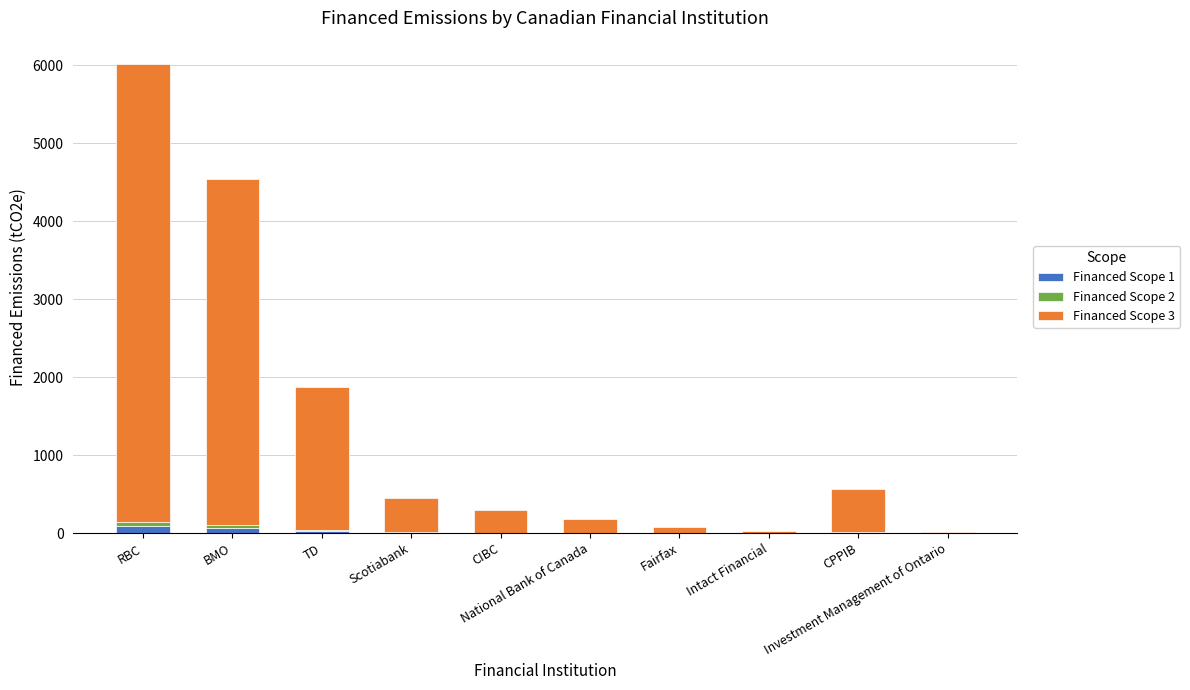

What is the sum of all Financed Scope 1 values?

220.6